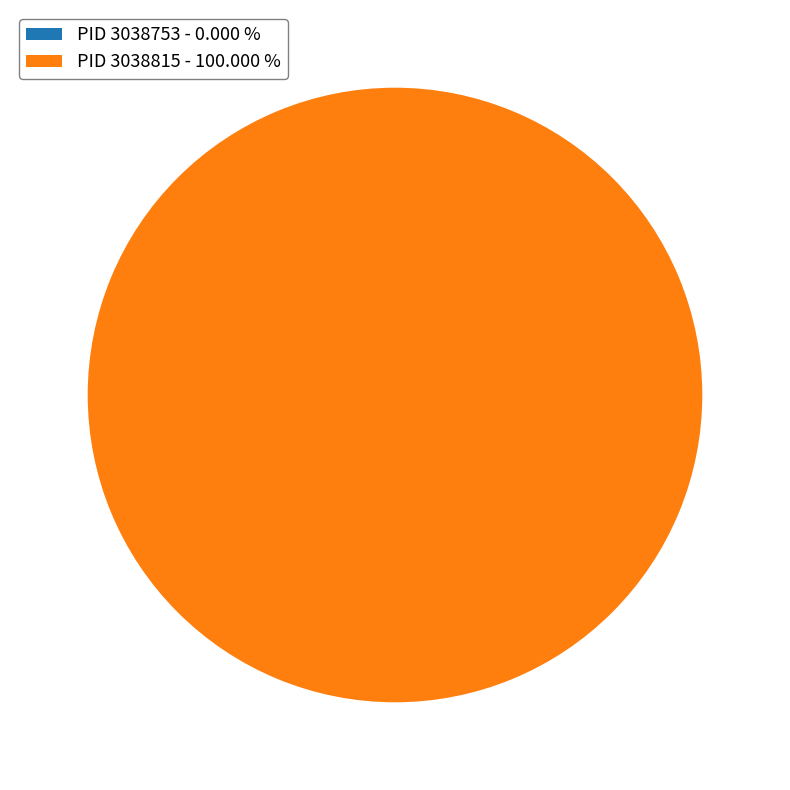

What is the largest slice in the pie chart?

3038815